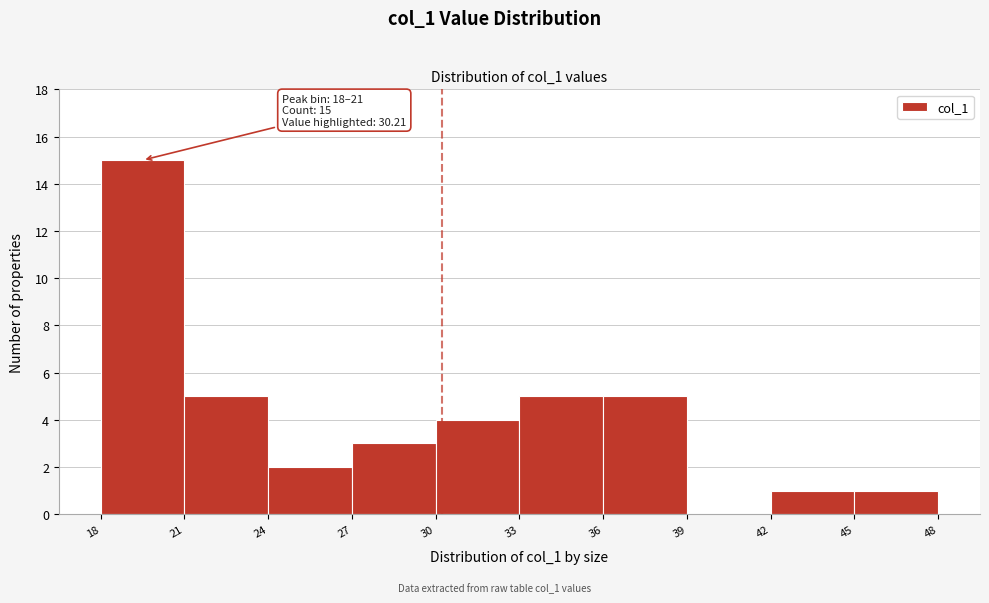

Over which range of the x-axis is the bar tallest?

18 to 21